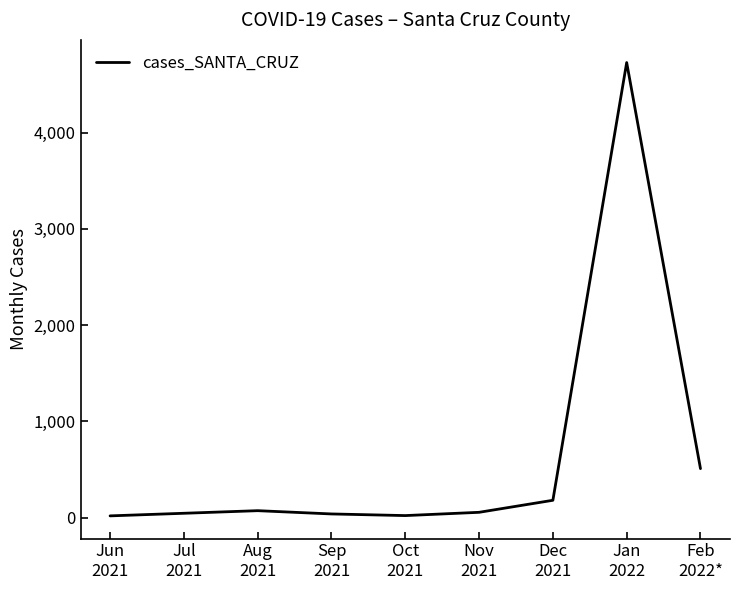

What is the difference between the maximum and minimum values?

4711